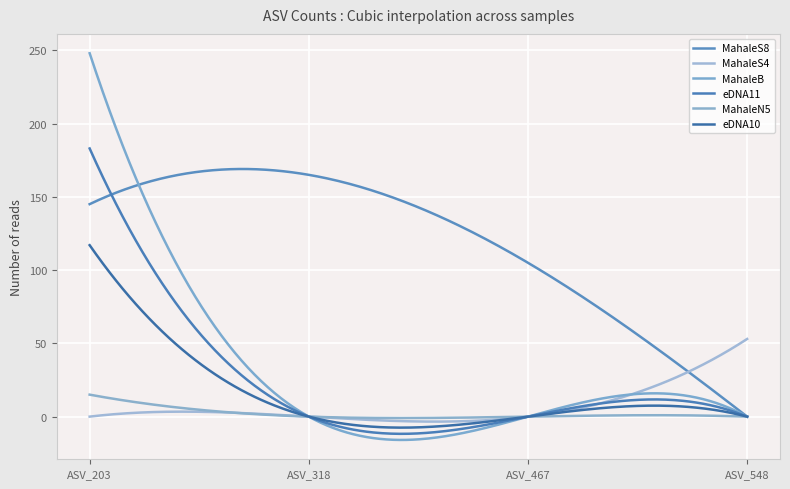

Reading right to left, transcribe all the data shown in this chart.

MahaleS8: ASV_548=0	ASV_467=105	ASV_318=165	ASV_203=145
MahaleS4: ASV_548=53	ASV_467=0	ASV_318=0	ASV_203=0
MahaleB: ASV_548=0	ASV_467=0	ASV_318=0	ASV_203=248
eDNA11: ASV_548=0	ASV_467=0	ASV_318=0	ASV_203=183
MahaleN5: ASV_548=0	ASV_467=0	ASV_318=0	ASV_203=15
eDNA10: ASV_548=0	ASV_467=0	ASV_318=0	ASV_203=117